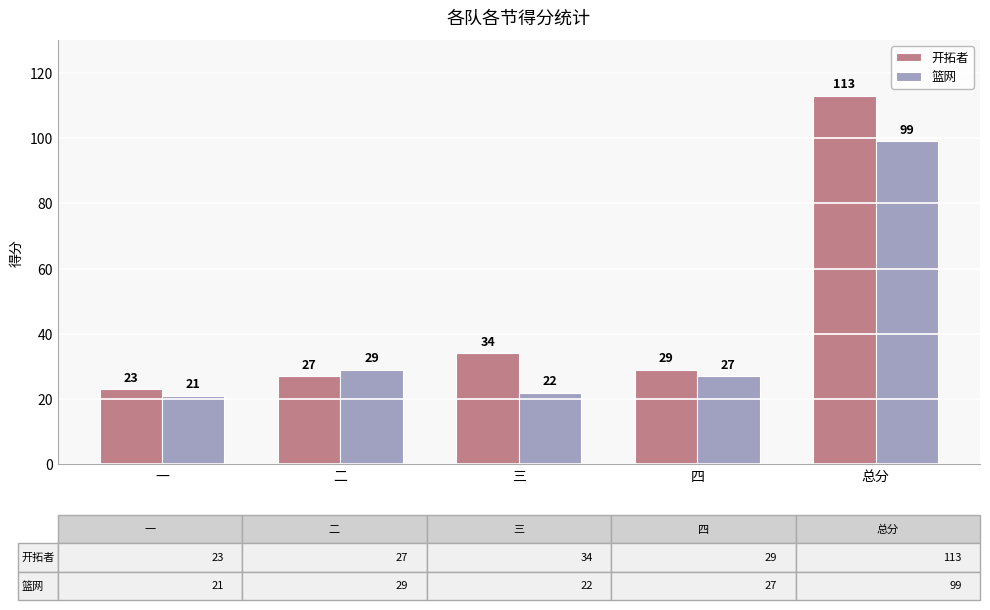

Which series has the widest spread of values?

开拓者